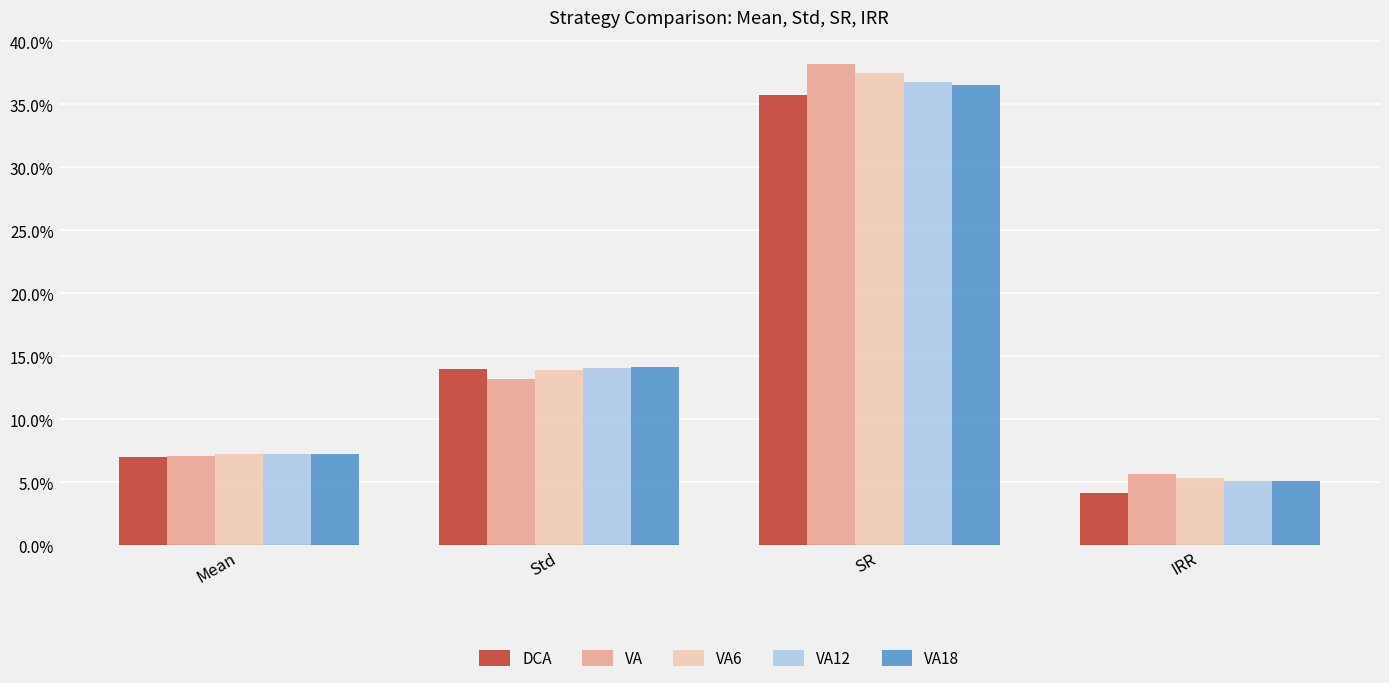

Does the chart contain stacked bars?

No